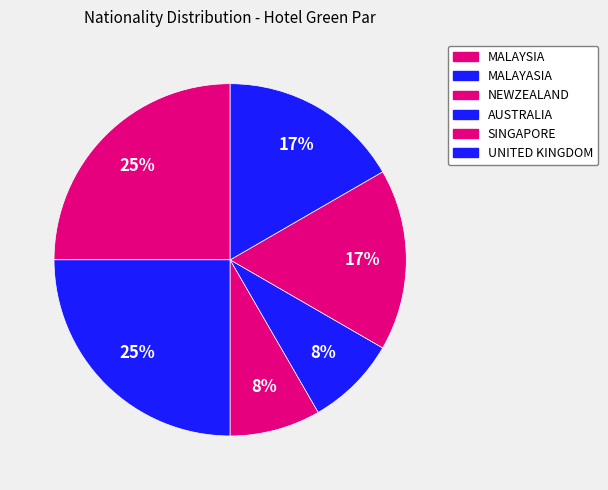

Does AUSTRALIA account for over 50% of the chart?

No